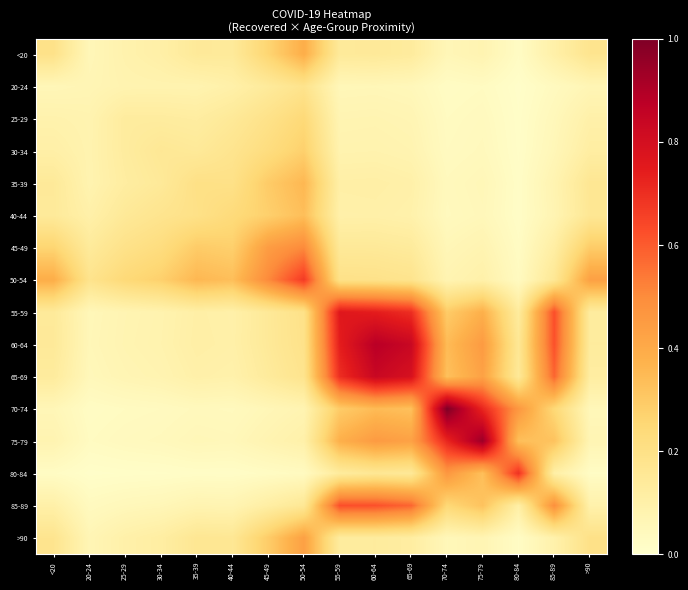

At how many categories does at least one series exceed 0?

16